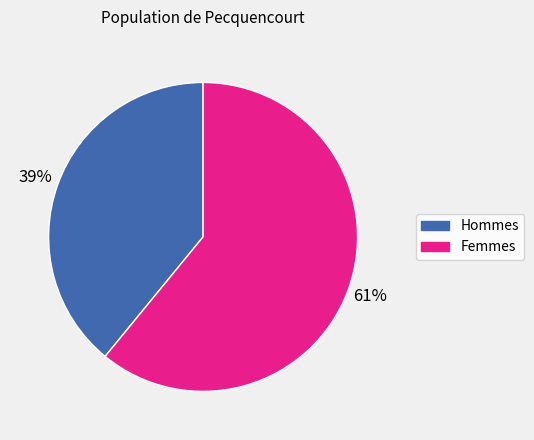

To the nearest percent, what is the average slice percentage?

50%